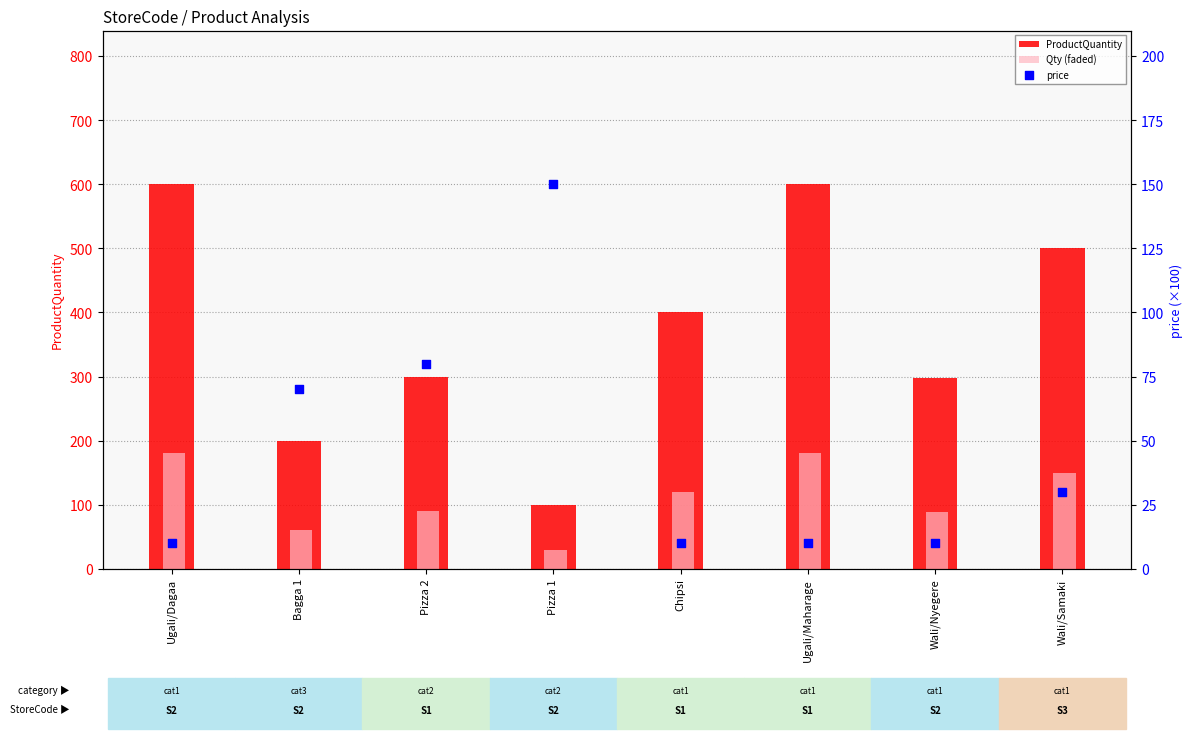

Is the value of ProductQuantity at Wali/Samaki greater than the value of price at Ugali/Dagaa?

Yes